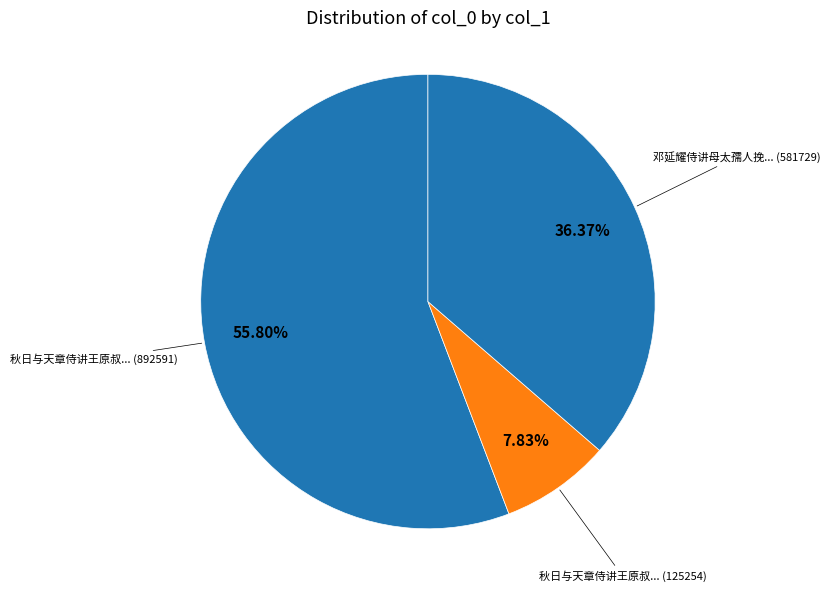

How many segments does this pie chart have?

3